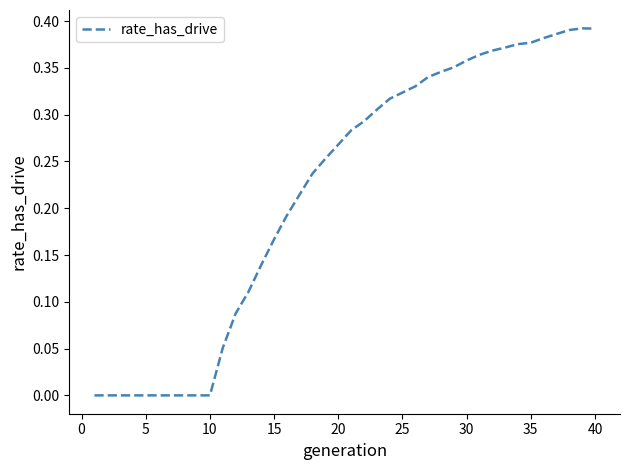

The chart shows a value of 0.0 at 10. True or false?

True